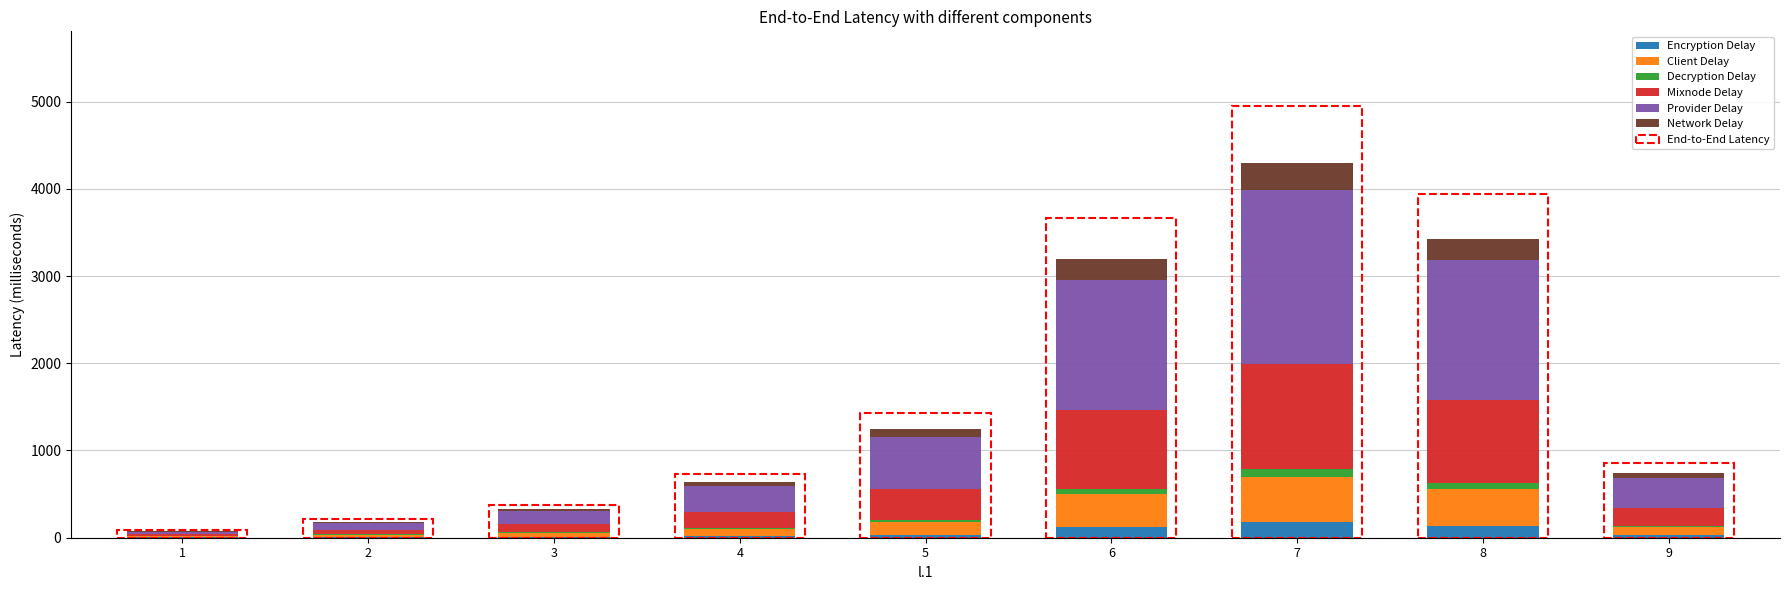

At which category is the sum across all series the highest?

7